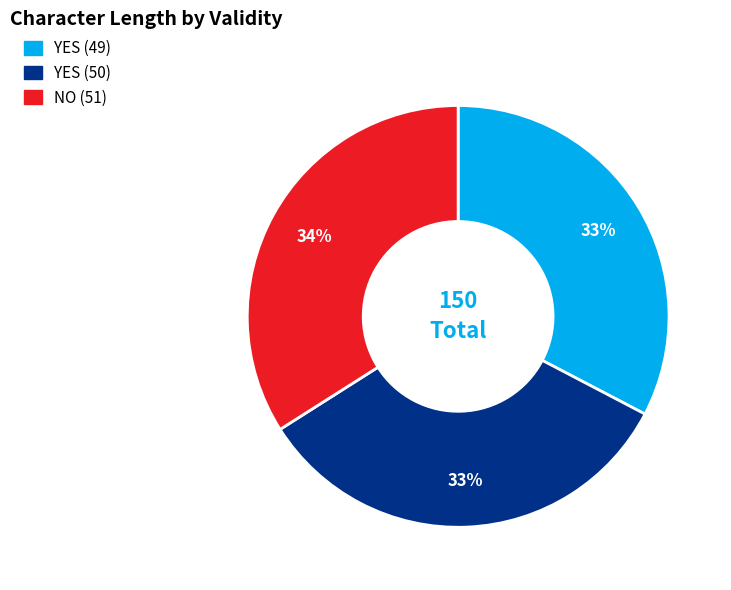

Is the sum of YES (49) and YES (50) greater than half?

Yes